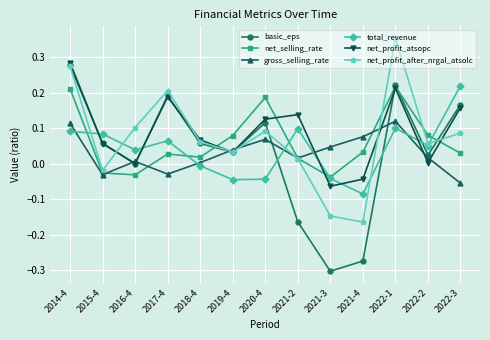

Is it true that net_profit_atsopc equals 0.1 at 2020-4?

True